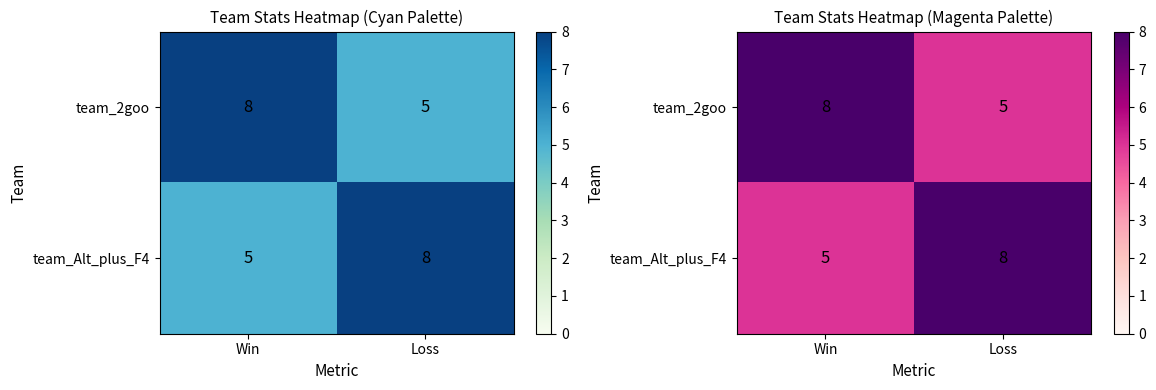

Which series has the widest spread of values?

team_2goo